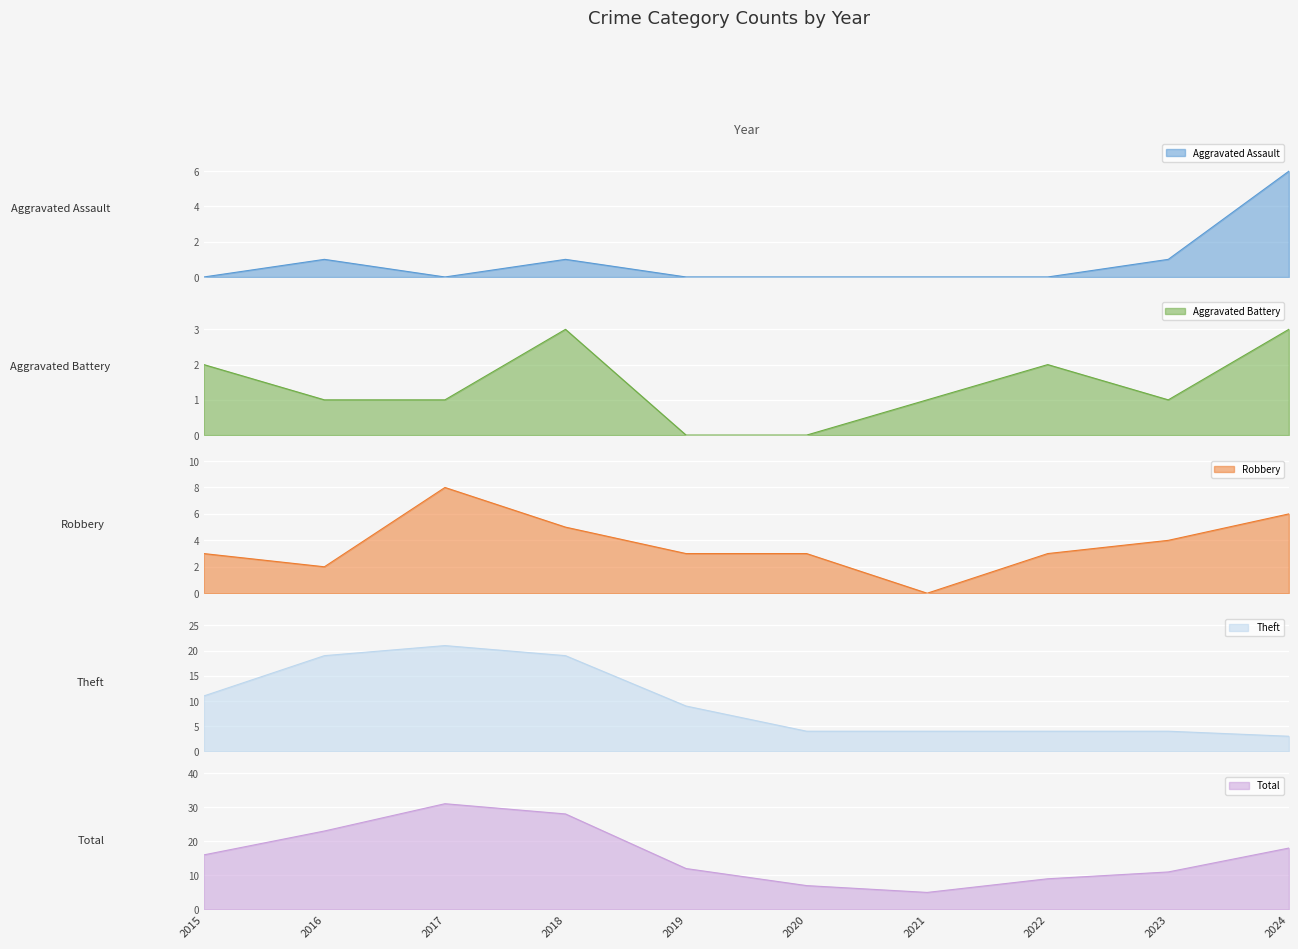

Reading left to right, list all the values displayed in this chart.

Aggravated Assault: 2015=0	2016=1	2017=0	2018=1	2019=0	2020=0	2021=0	2022=0	2023=1	2024=6
Aggravated Battery: 2015=2	2016=1	2017=1	2018=3	2019=0	2020=0	2021=1	2022=2	2023=1	2024=3
Robbery: 2015=3	2016=2	2017=8	2018=5	2019=3	2020=3	2021=0	2022=3	2023=4	2024=6
Theft: 2015=11	2016=19	2017=21	2018=19	2019=9	2020=4	2021=4	2022=4	2023=4	2024=3
Total: 2015=16	2016=23	2017=31	2018=28	2019=12	2020=7	2021=5	2022=9	2023=11	2024=18